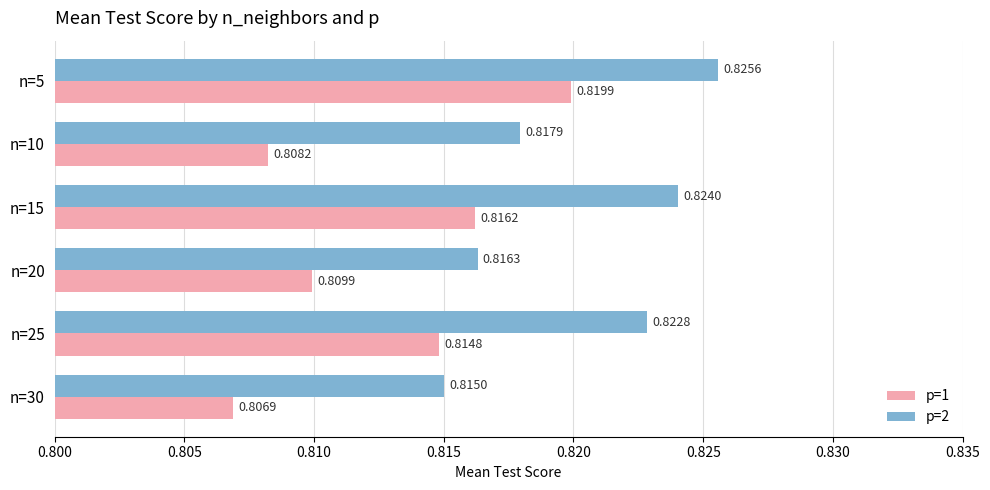

Which series has the widest spread of values?

p=1